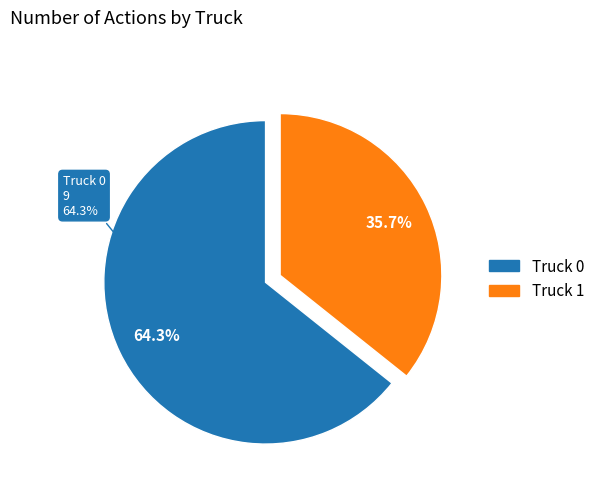

To the nearest percent, what is the difference between the Truck 1 and Truck 0 slice percentages?

29%